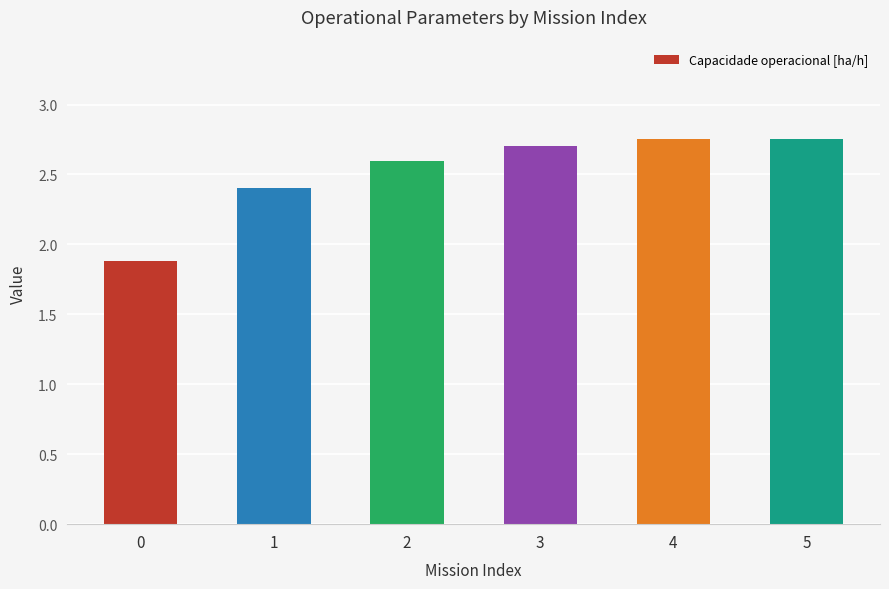

Are the bars grouped side by side (vs. stacked)?

No